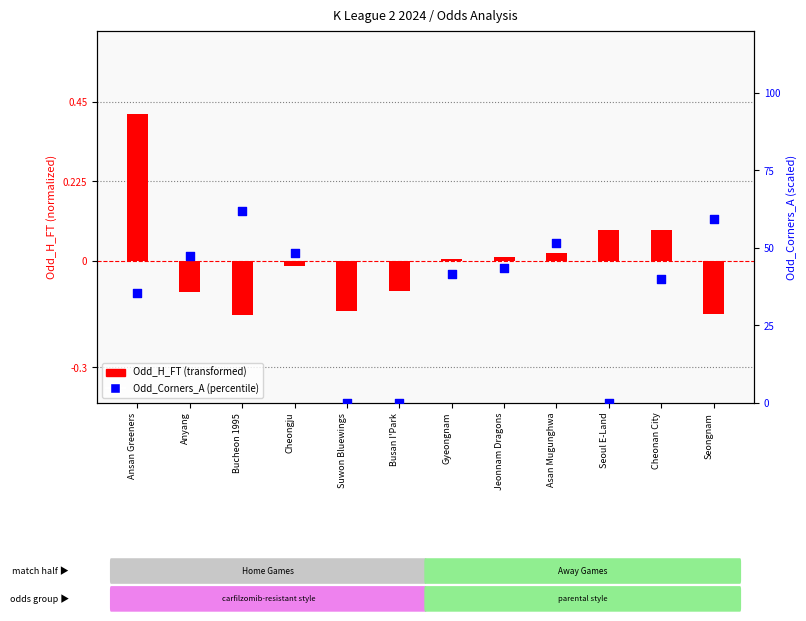

Which series has the largest total across all categories?

Odd_Corners_A (percentile)